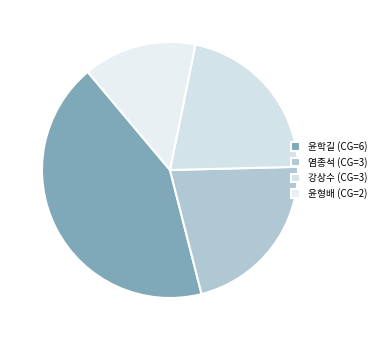

Count the number of slices in the pie.

4